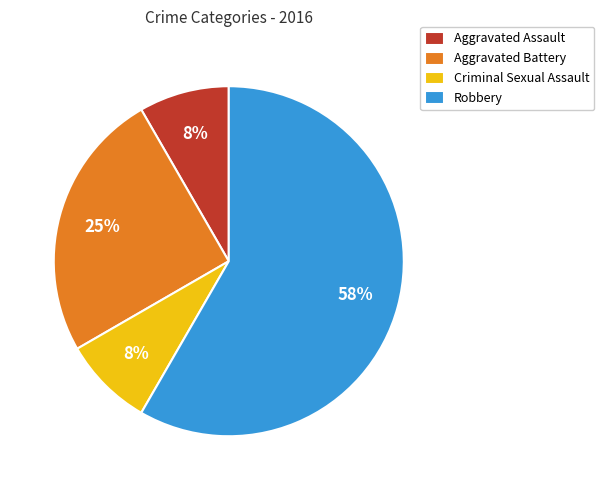

Which category accounts for the majority?

Robbery